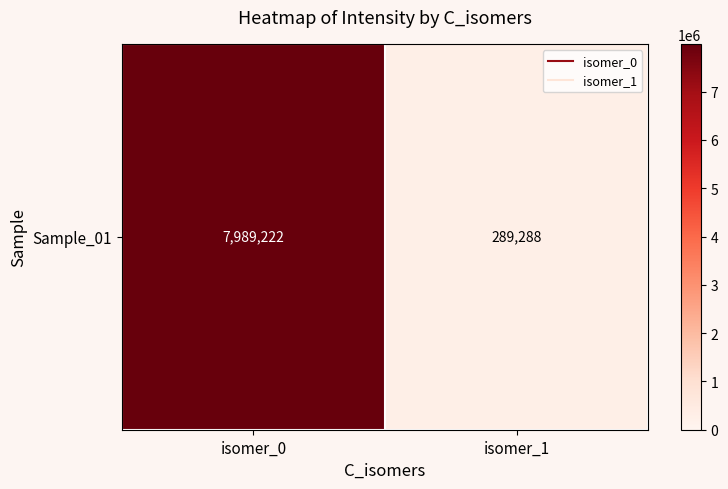

Which has a higher value, isomer_1 or isomer_0?

isomer_0